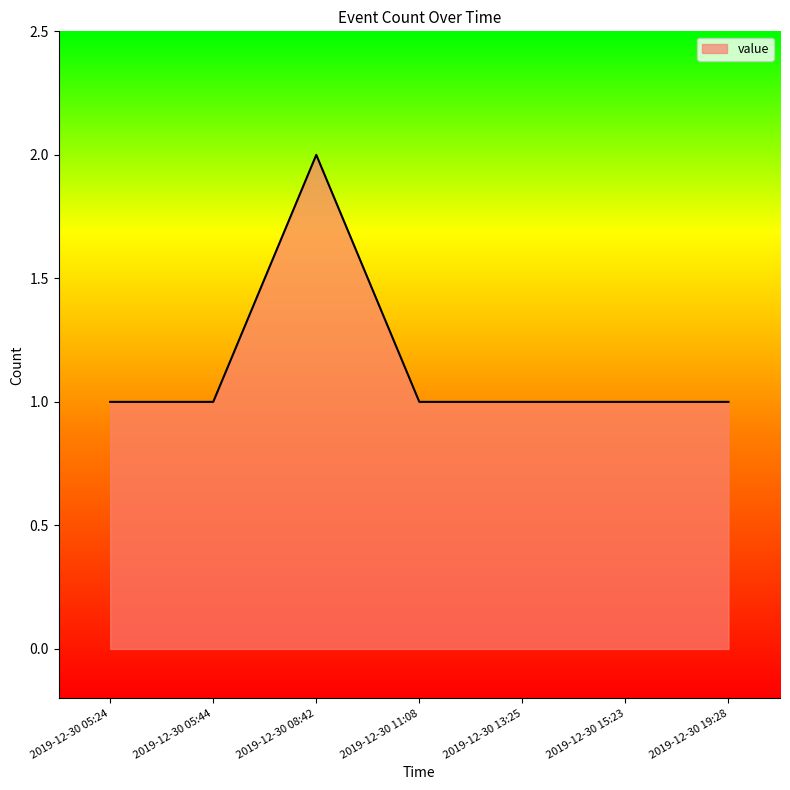

Does the chart display data point markers on the line(s)?

No